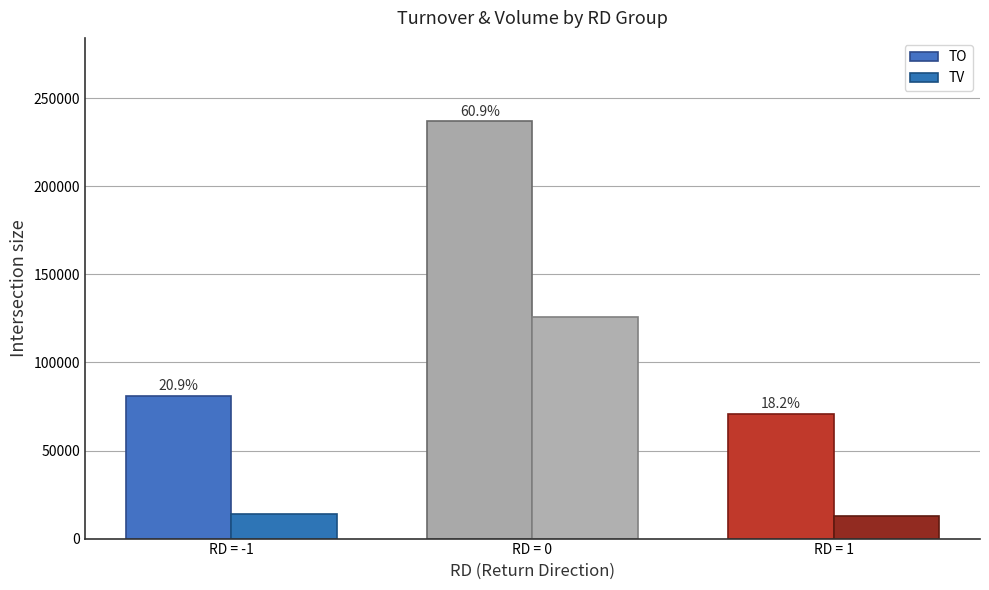

What is the label of the 2nd bar from the left?

RD = 0